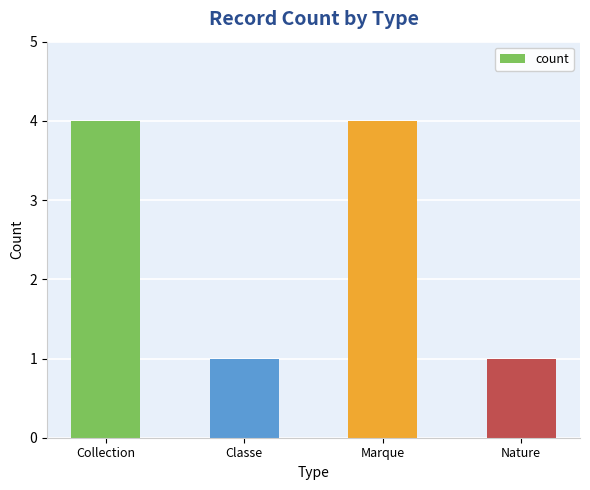

True or false: the data shows 2 at Classe.

False